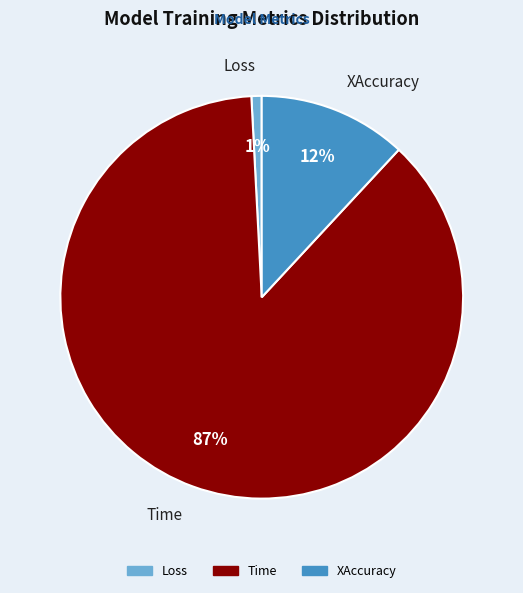

Which slice represents more than half of the pie?

Time